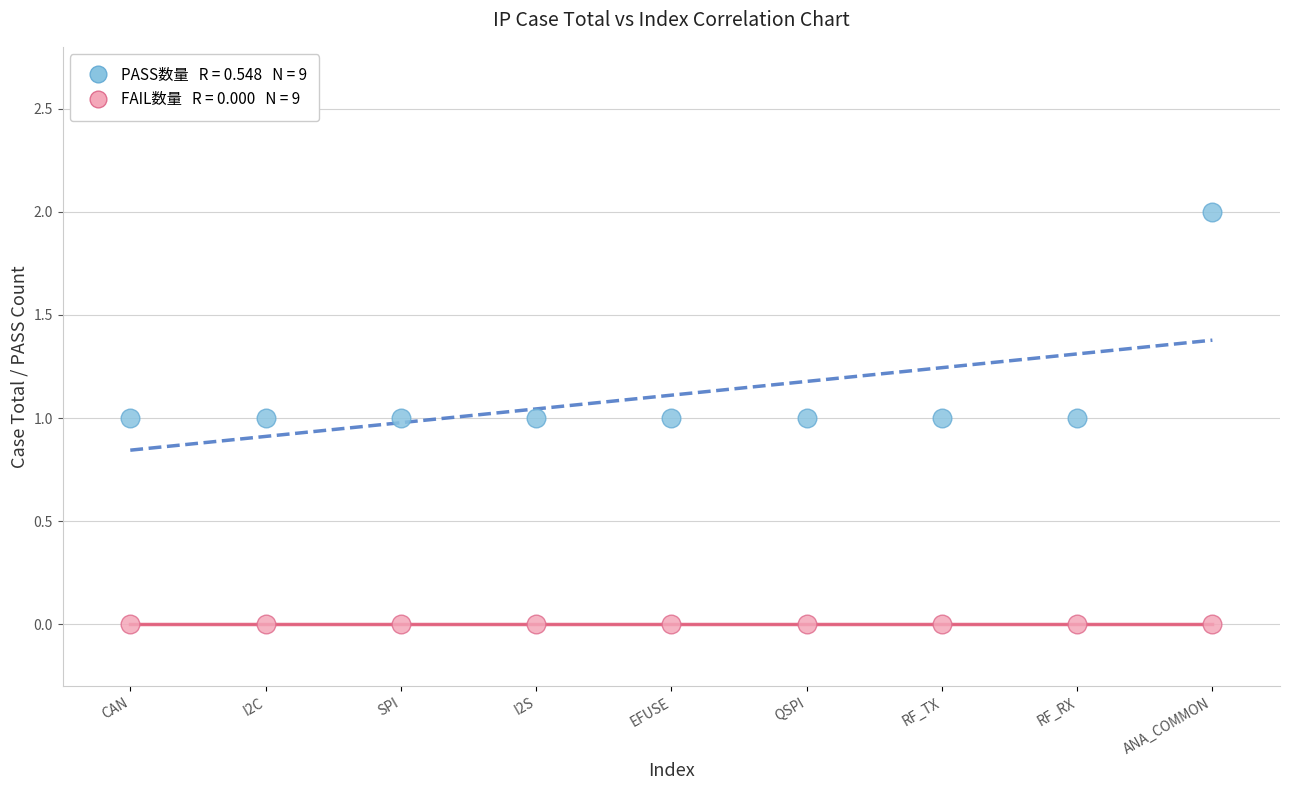

How many points are shown in the scatter plot?

18